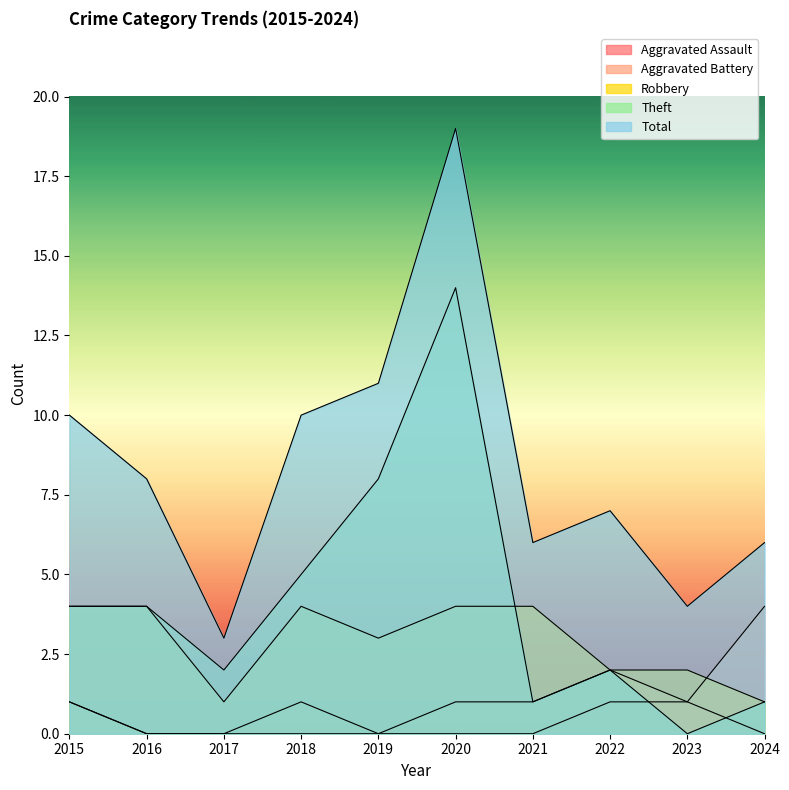

At which label is Aggravated Assault closest to 0?

2016